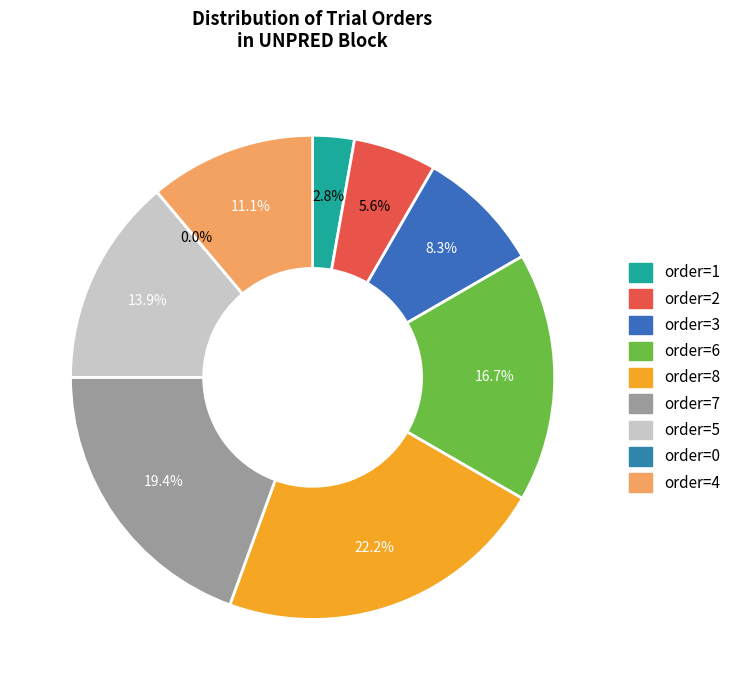

The UNPRED (trial 71) slice represents 11% of the pie. True or false?

True